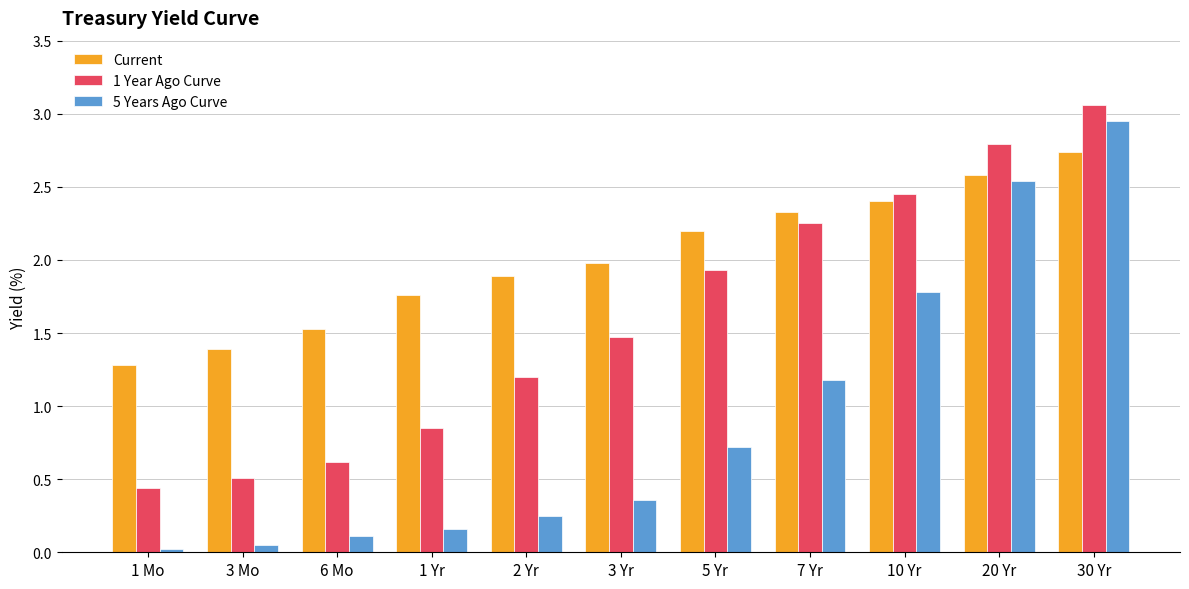

Are the bars horizontal?

No